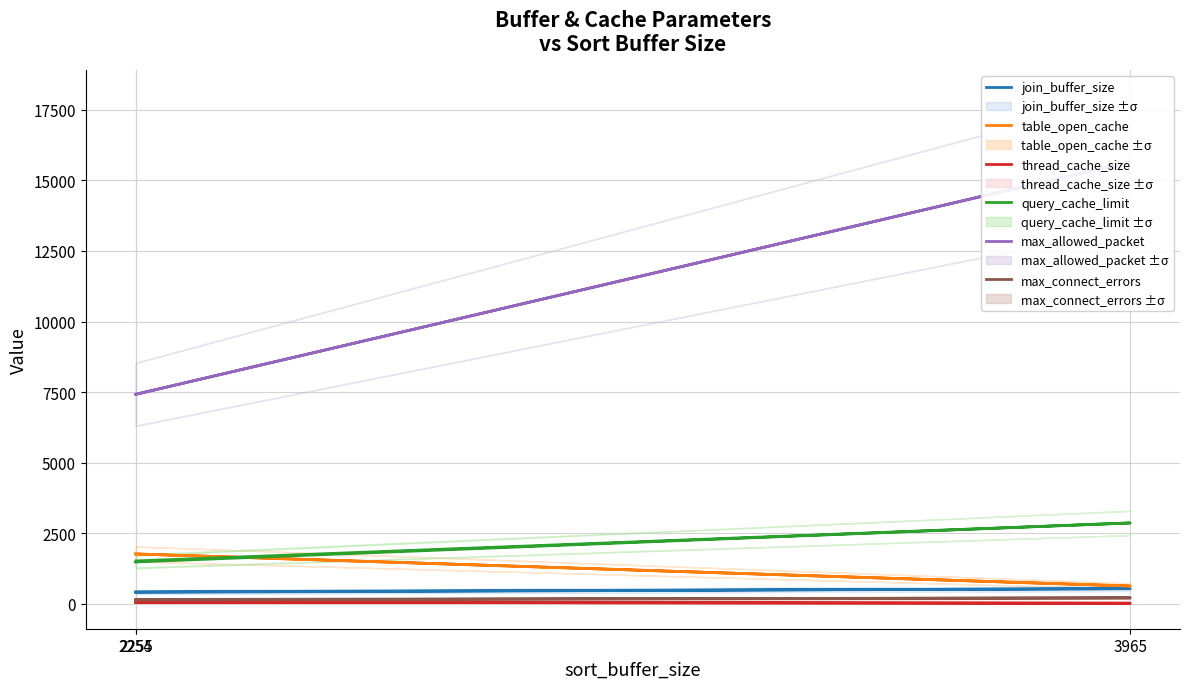

The value of table_open_cache at 3965 is 631. True or false?

True